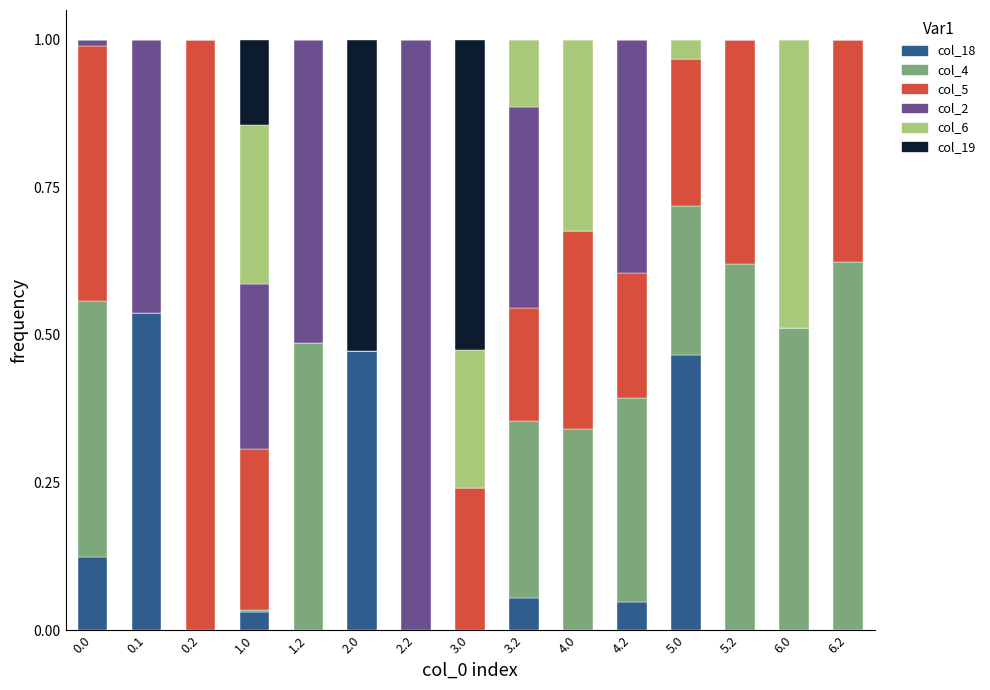

What are all the series names shown in the legend?

col_18, col_4, col_5, col_2, col_6, col_19